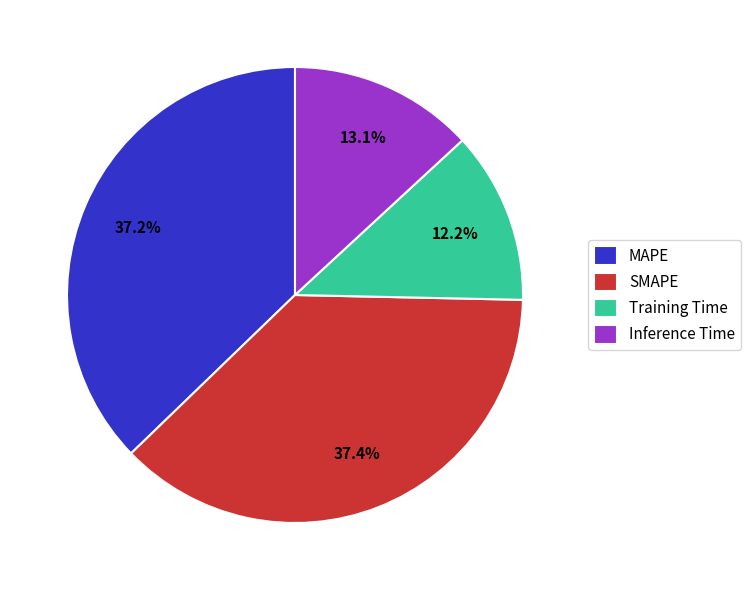

Does any single category account for the majority?

No